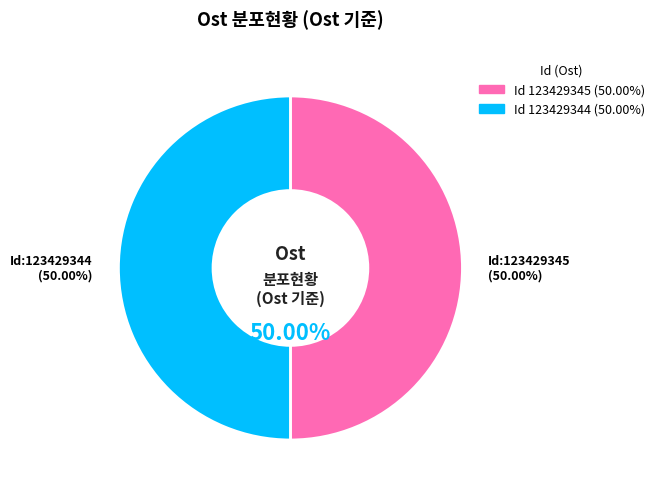

How many segments does this pie chart have?

2